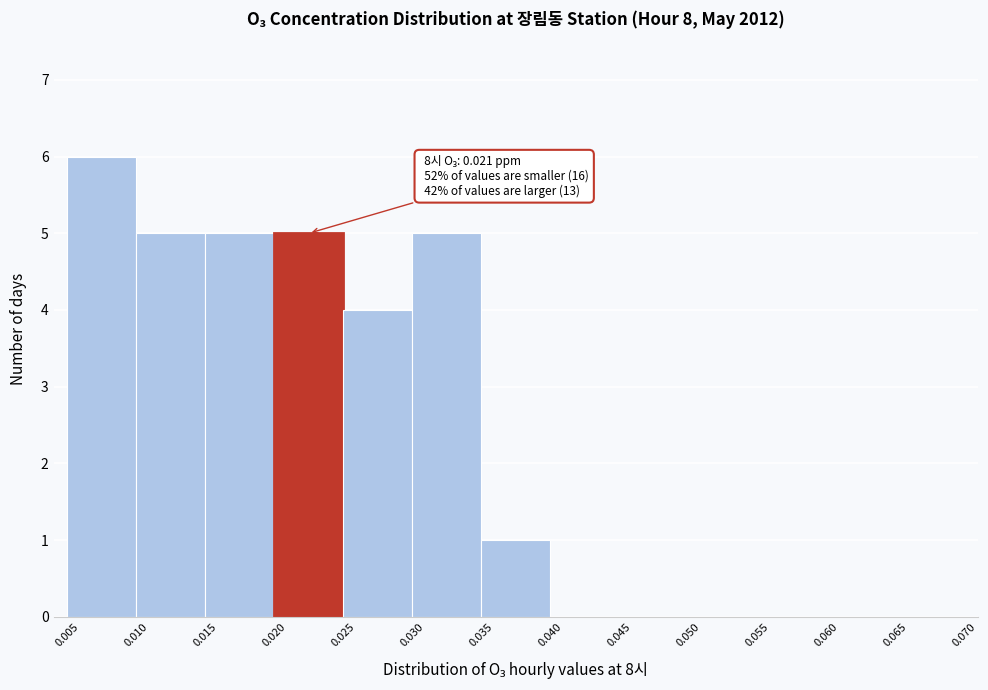

Over which range of the x-axis is the bar tallest?

0.005 to 0.010